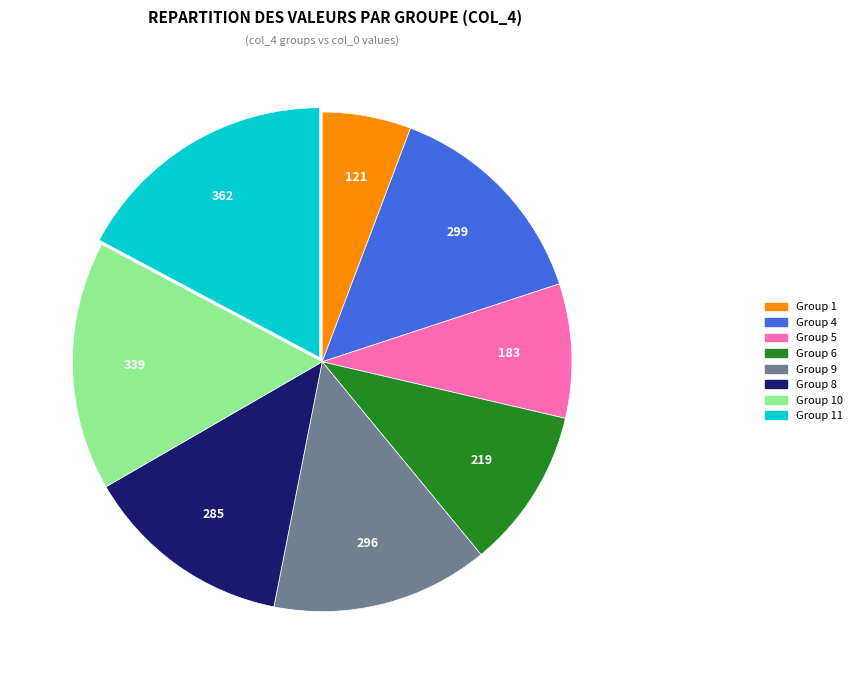

Does any single category account for the majority?

No